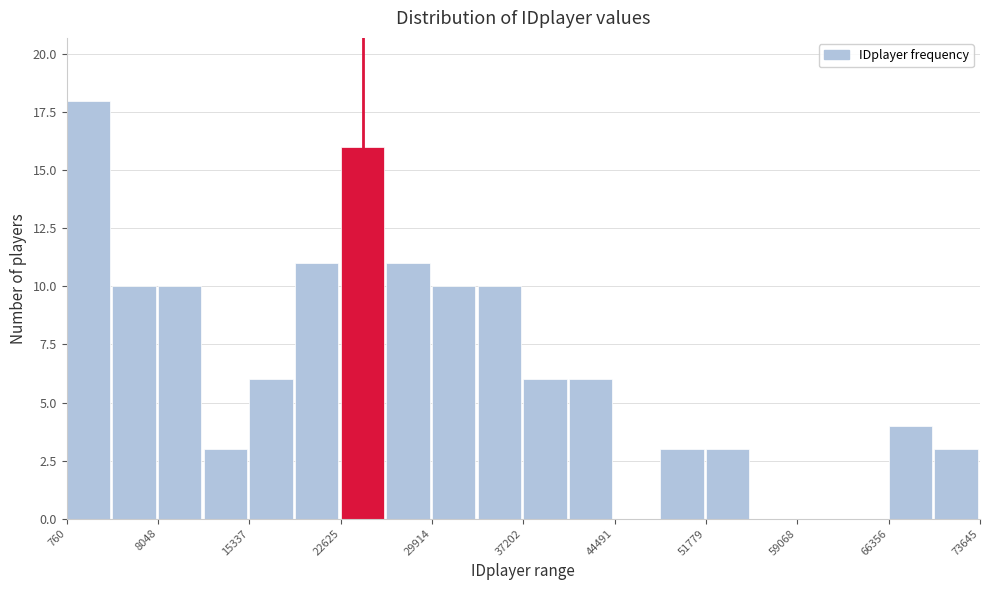

Around what value on the x-axis is the tallest bar? Give the approximate position of its centre, as read against the axis.

2000